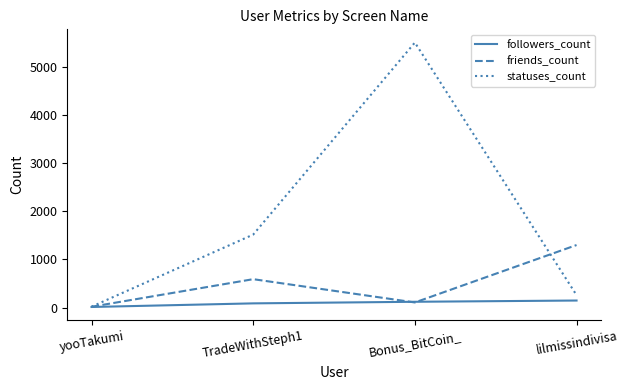

What is the greatest value displayed?

5498